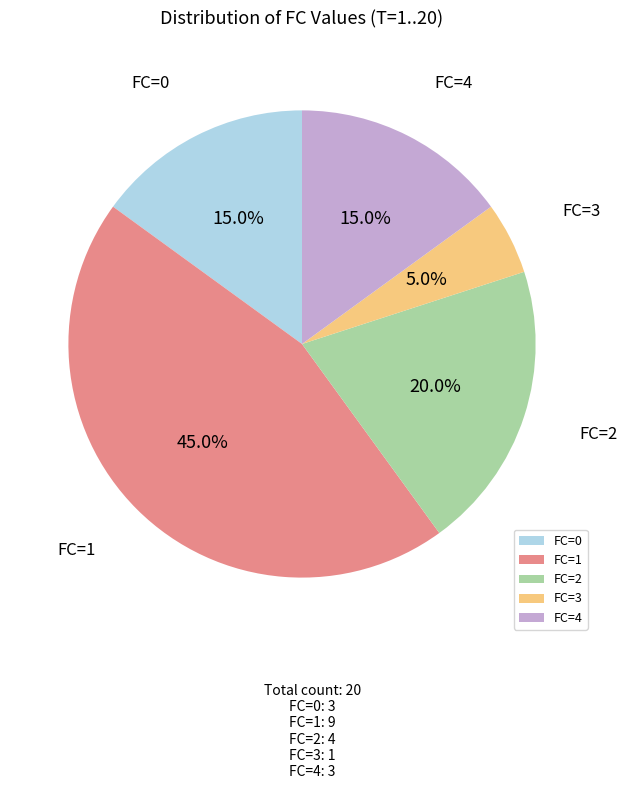

Approximately how many times larger is the value at FC=1 compared to FC=2?

2.2